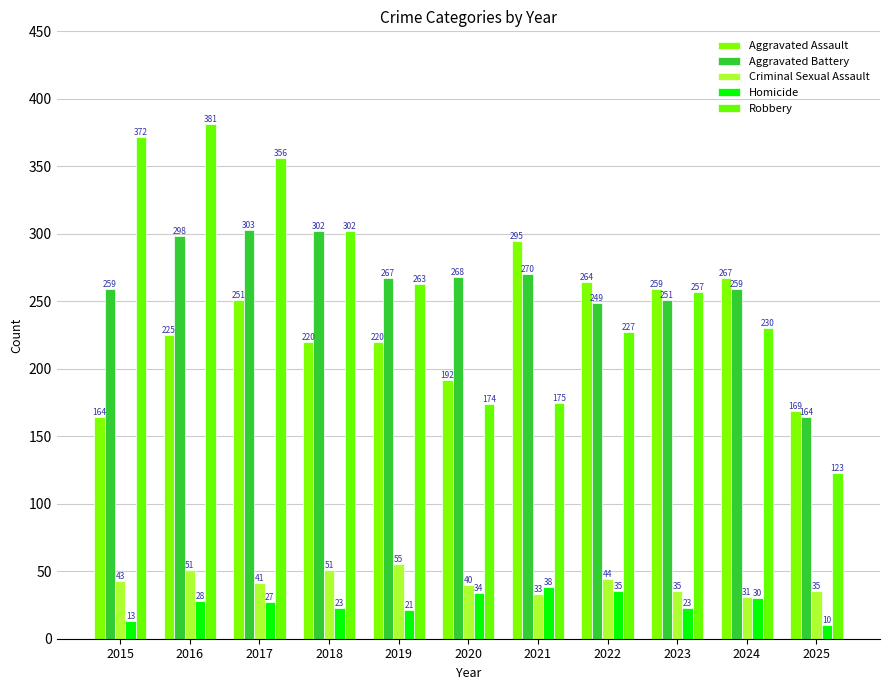

What is the value of the Aggravated Battery bar at the 8th from the left?

249